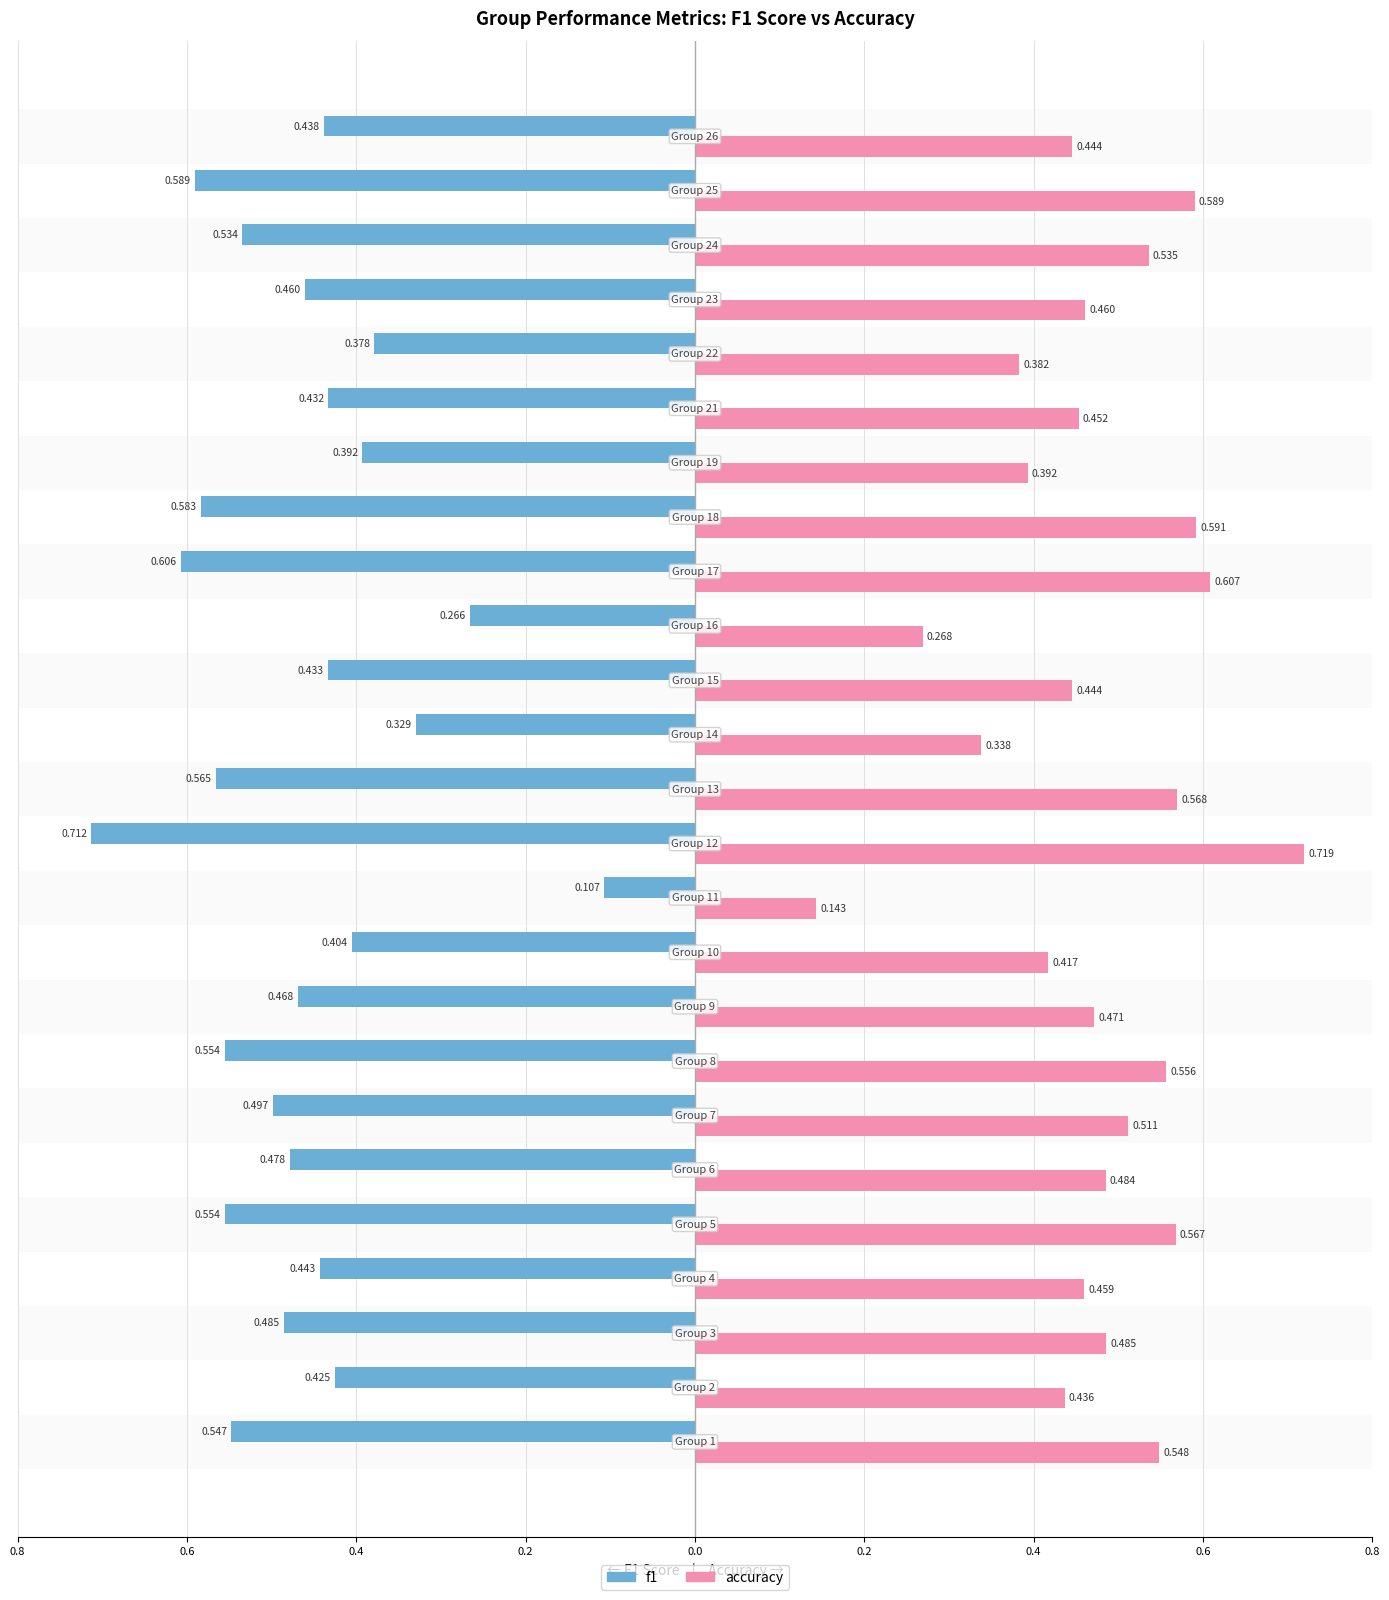

What are all the series names shown in the legend?

f1, accuracy